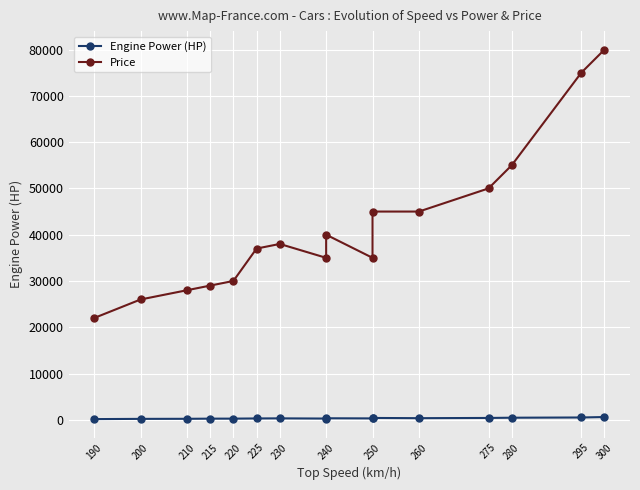

How many lines are shown in the chart?

2